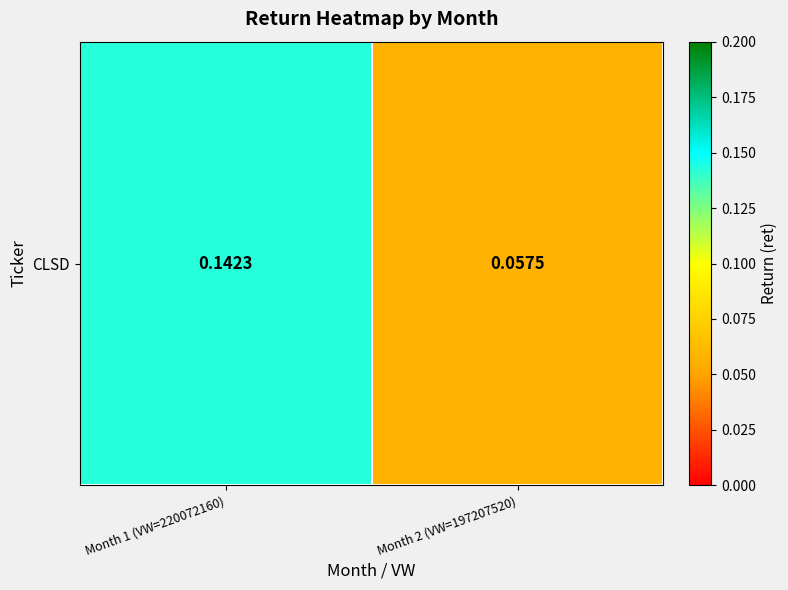

The chart shows a value of 0.1 at Month 2 (VW=197207520). True or false?

True